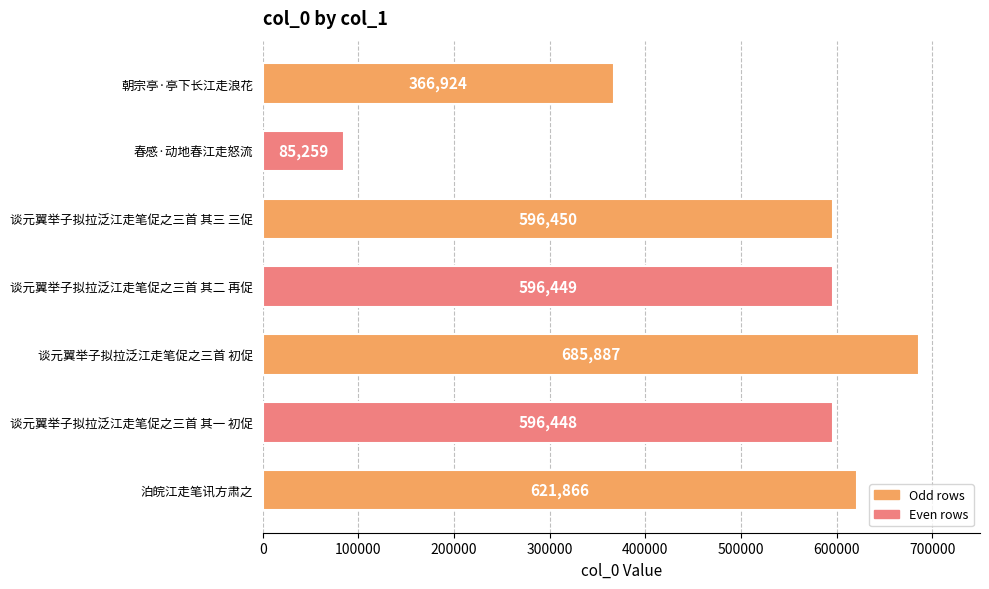

True or false: the data shows 685887 at 谈元翼举子拟拉泛江走笔促之三首 初促.

True